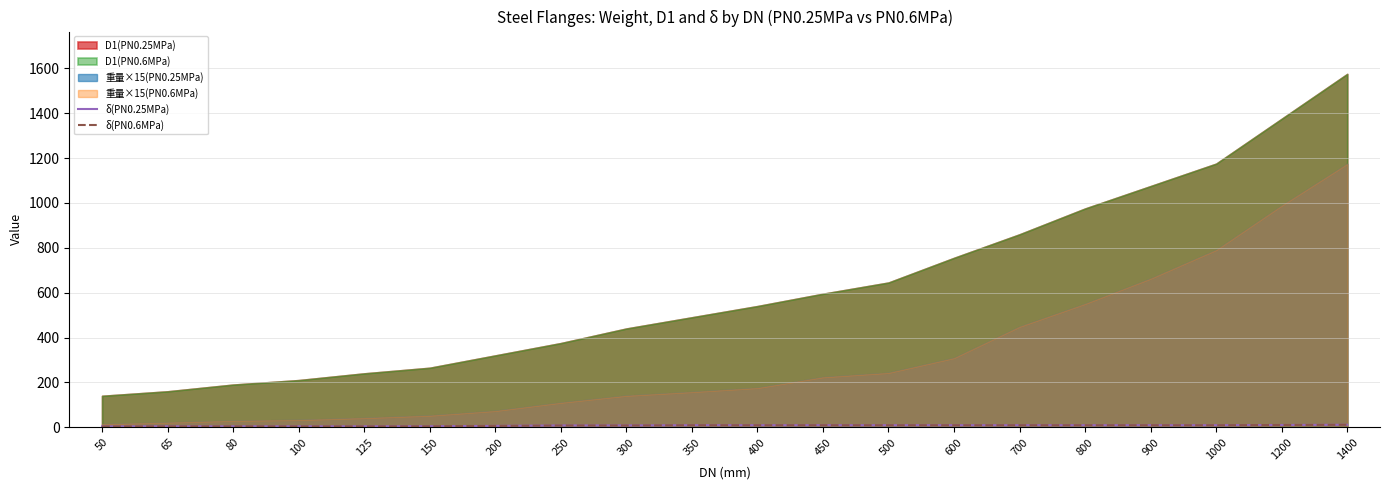

Is it true that δ(PN0.25MPa) equals 12.2 at 1000?

False